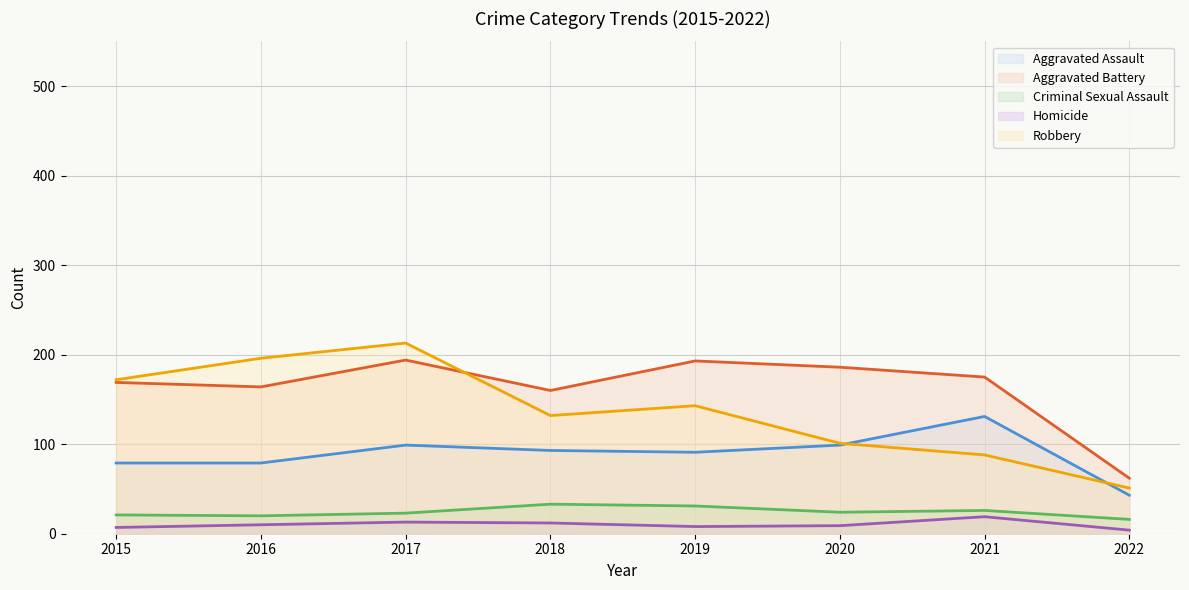

How many lines are shown in the chart?

5